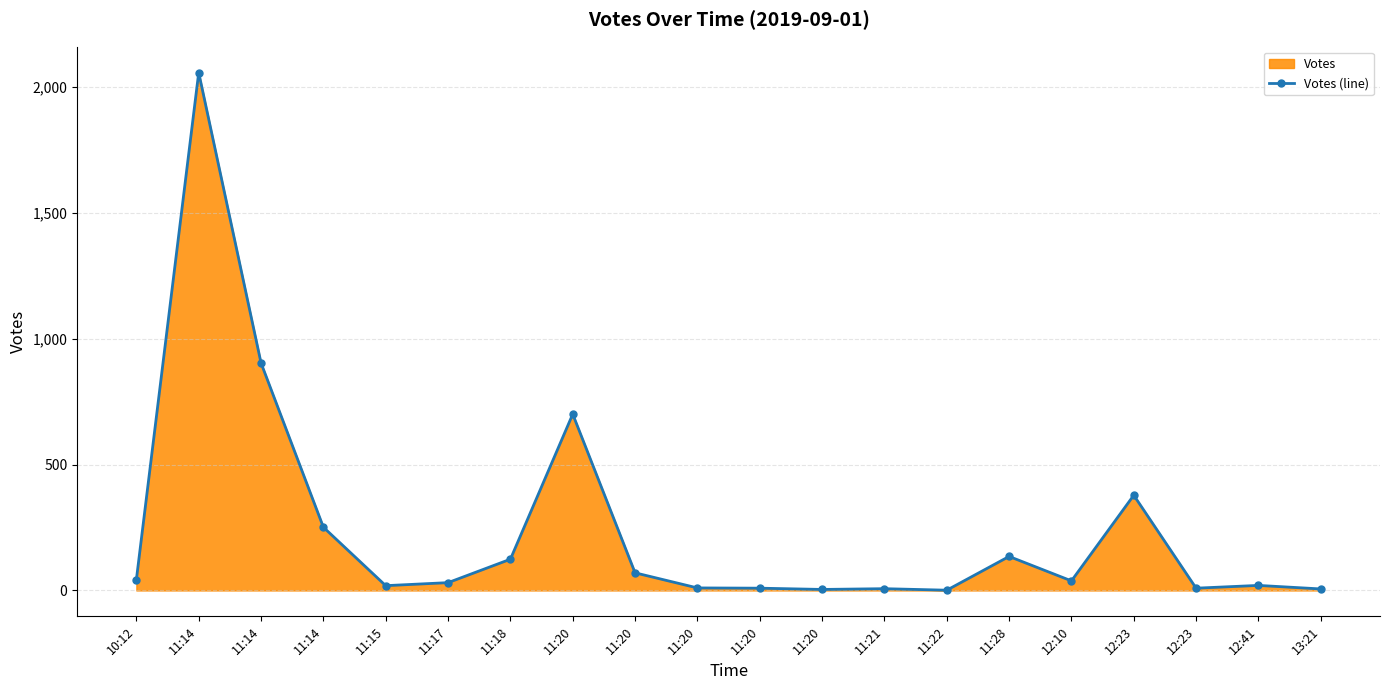

Reading left to right, extract all data points from this chart.

43	2056	903	251	19	31	124	700	70	10	9	4	7	1	135	38	378	9	20	6